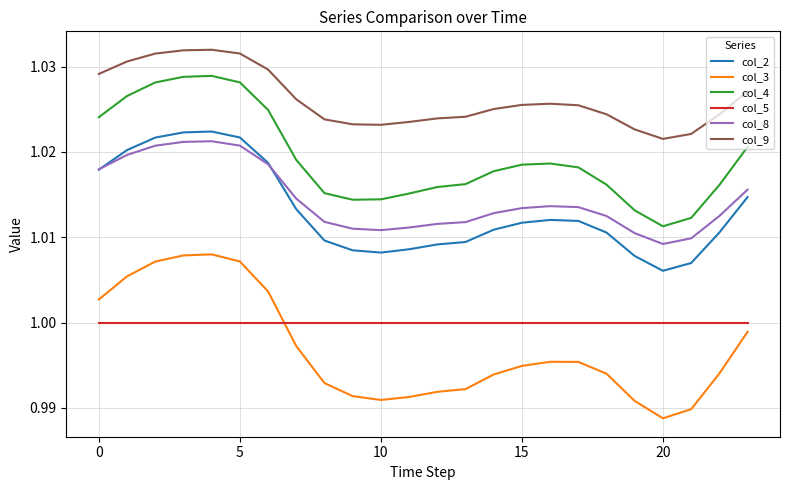

True or false: col_5 and col_8 cross at least once.

False